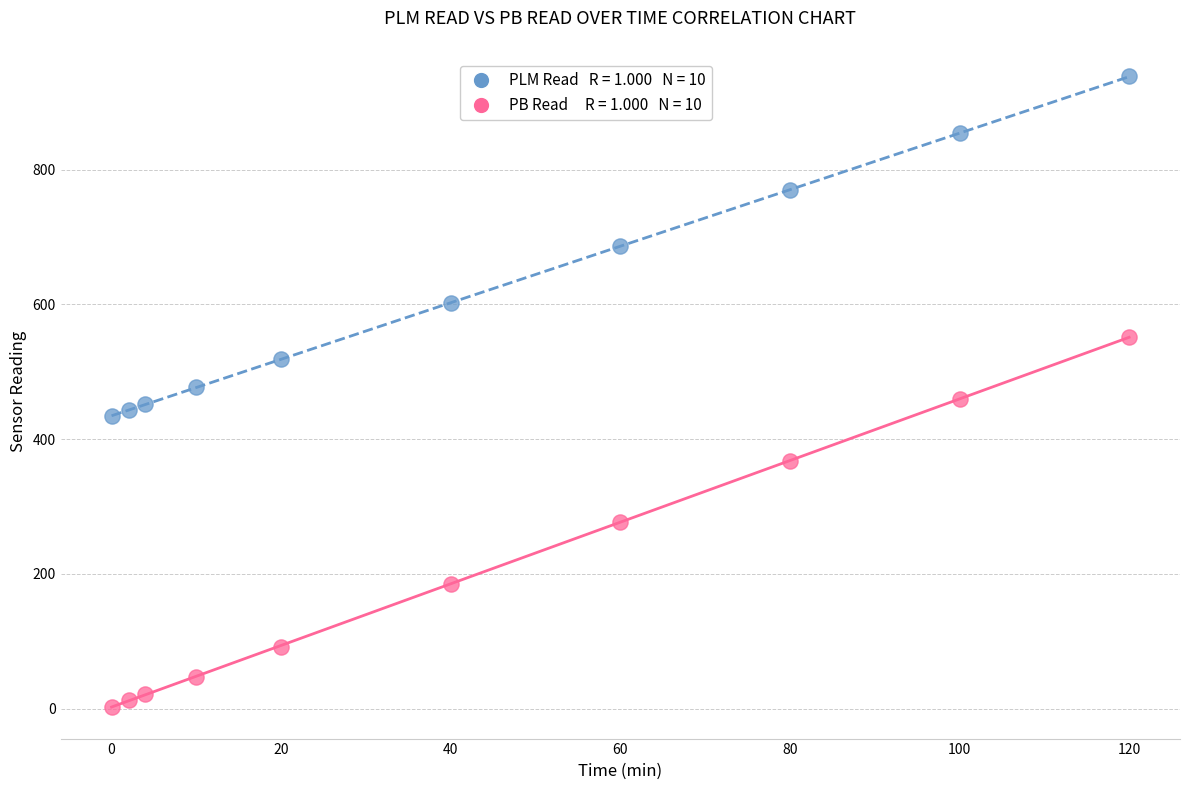

Across all data points, what is the range of Y values (max minus min)?

935.2